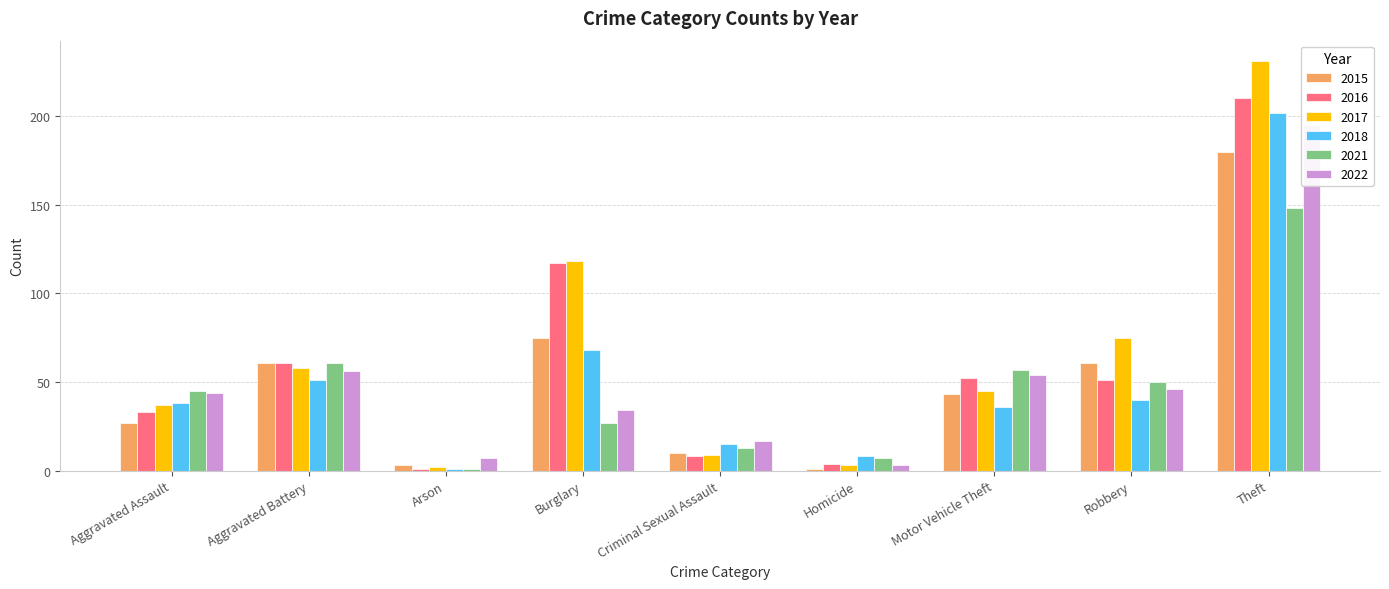

At which category does the chart reach its peak across all series?

Theft